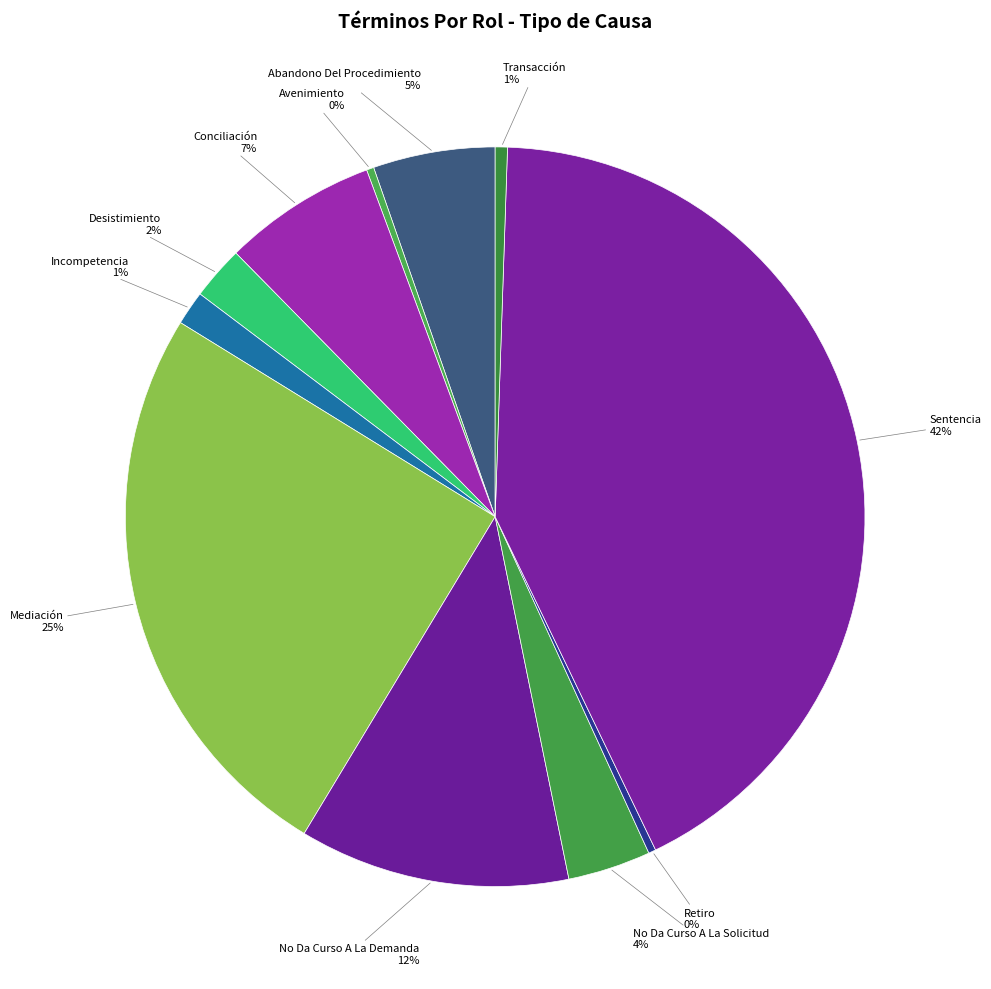

What is the largest slice in the pie chart?

Sentencia